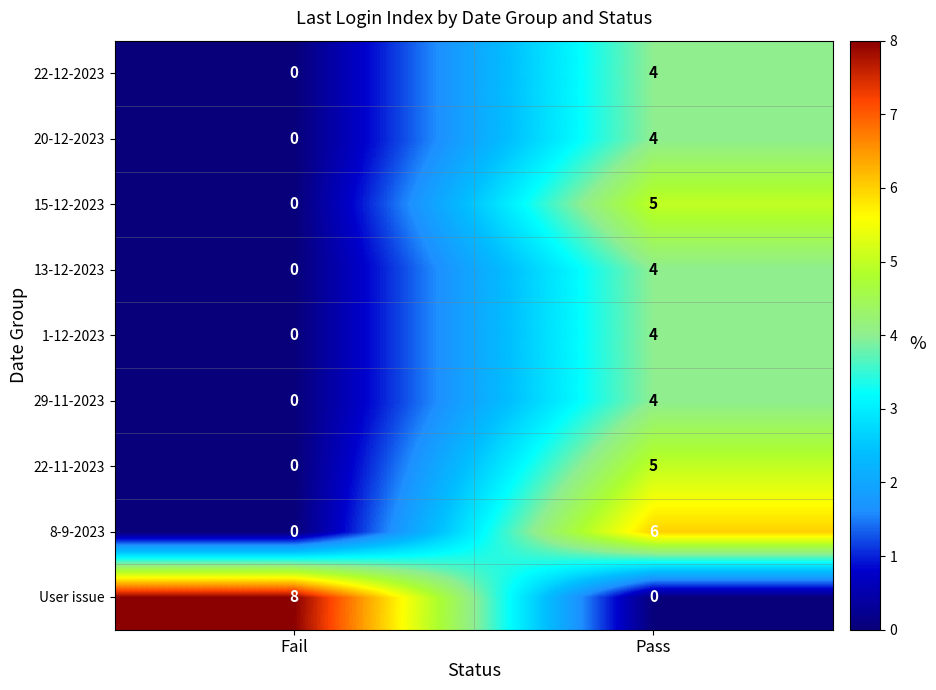

Reading right to left, what are all the values shown in this chart?

22-12-2023: 4	0
20-12-2023: 4	0
15-12-2023: 5	0
13-12-2023: 4	0
1-12-2023: 4	0
29-11-2023: 4	0
22-11-2023: 5	0
8-9-2023: 6	0
User issue: 0	8